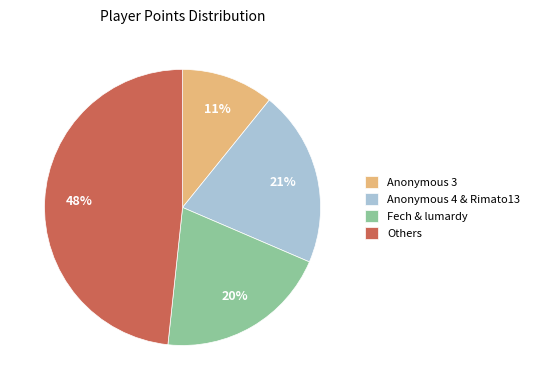

What is the ratio of the value at Anonymous 4 & Rimato13 to the value at Anonymous 3?

1.9